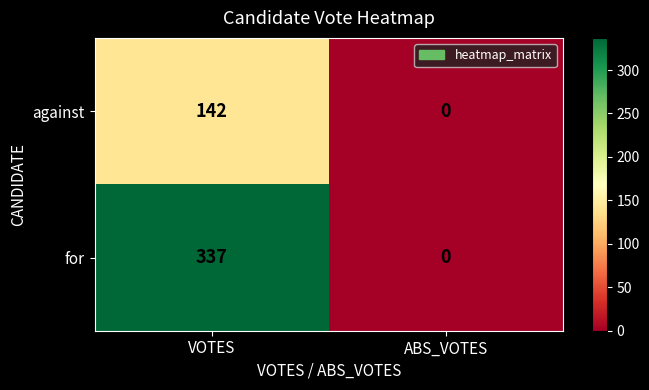

Between VOTES and ABS_VOTES, which series saw the biggest shift?

for